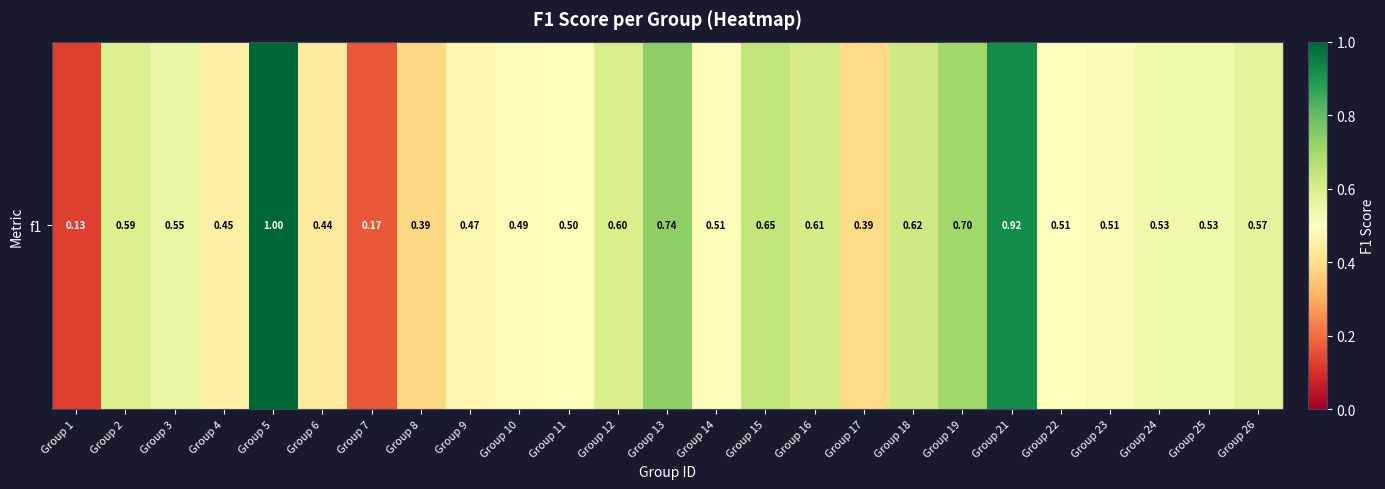

What is the average value?

0.5